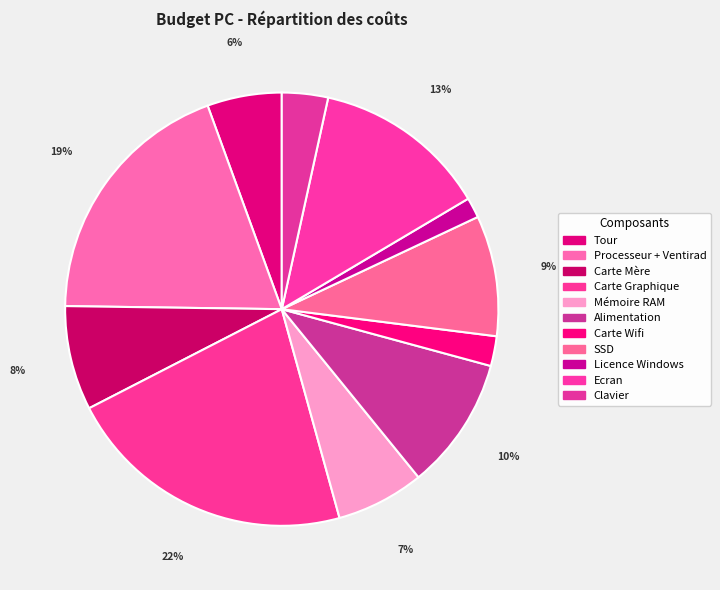

What is the ratio of the value at Mémoire RAM to the value at Carte Wifi?

3.0